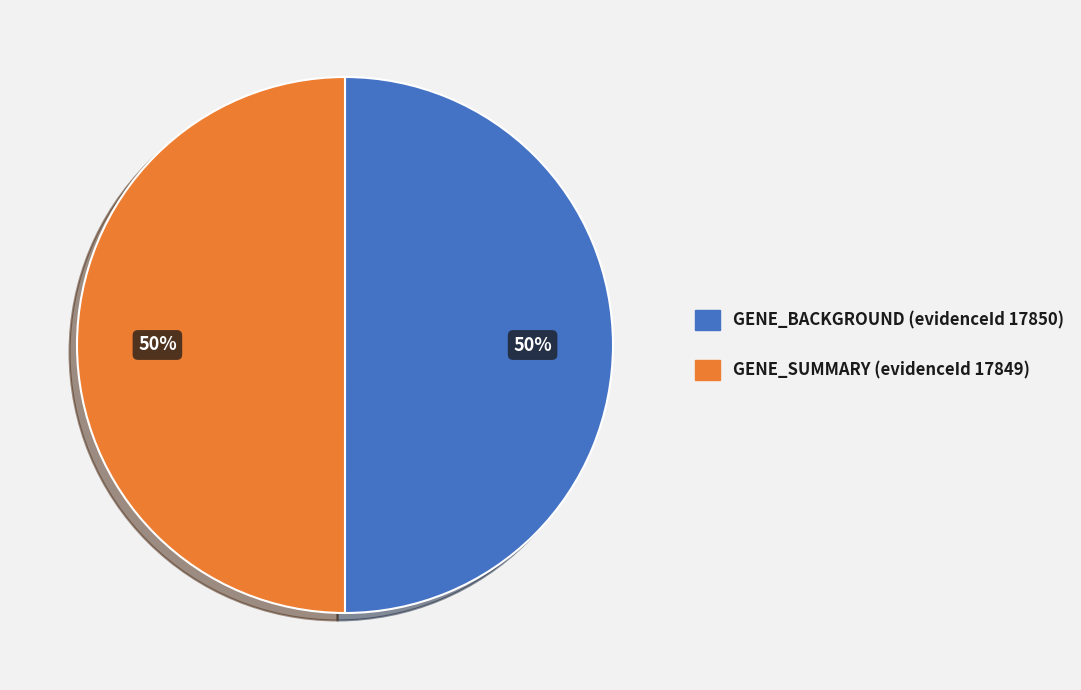

To the nearest percent, what is the average slice percentage?

50%